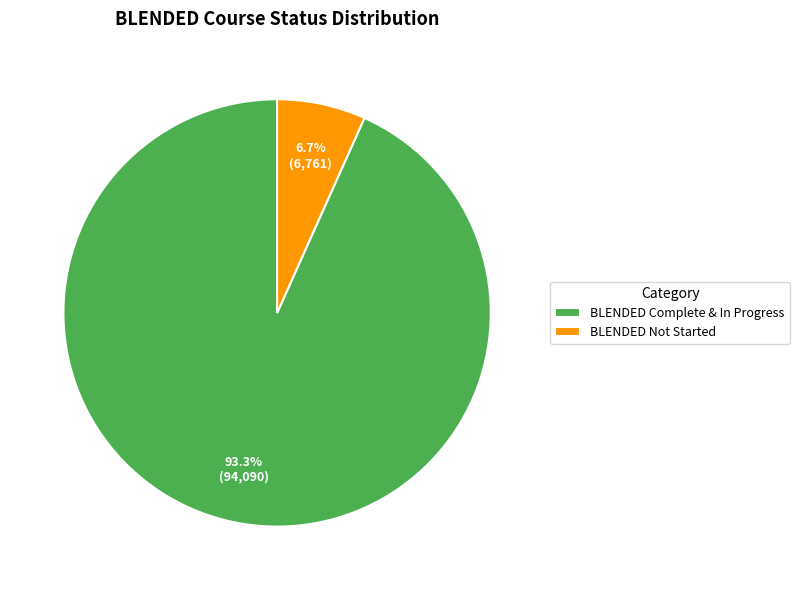

What is the largest slice in the pie chart?

BLENDED Complete & In Progress